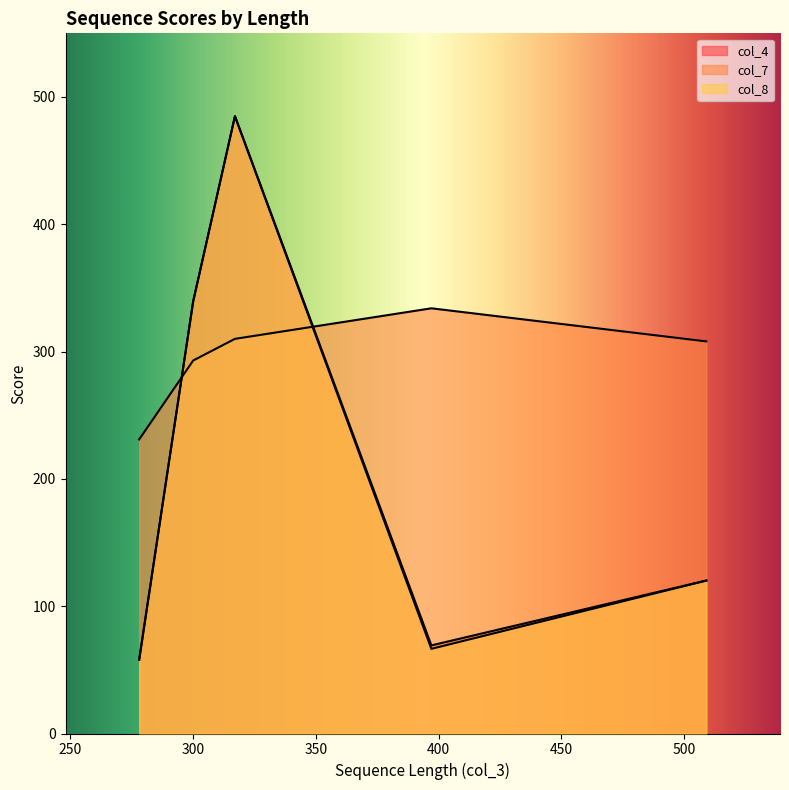

How many lines are shown in the chart?

3